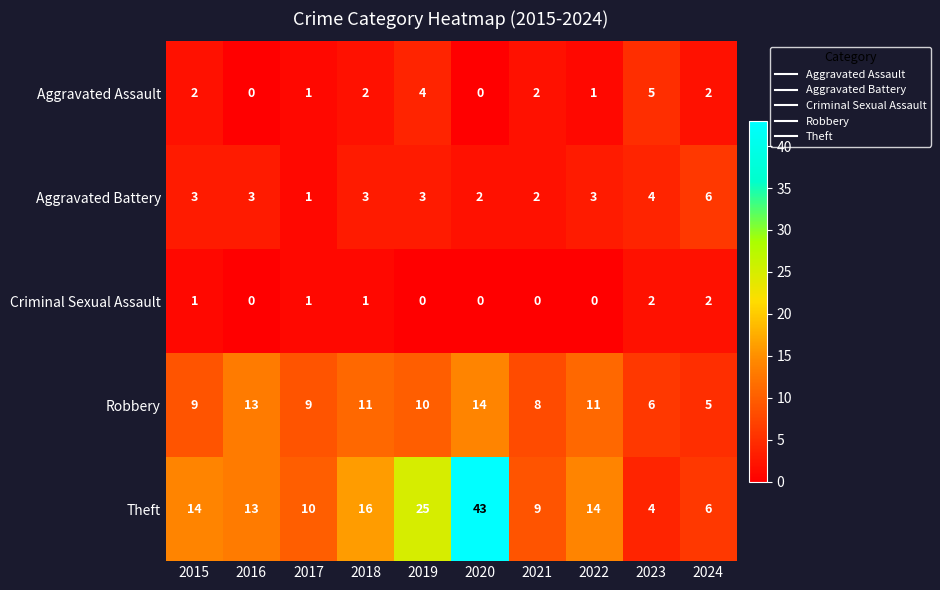

What is the total value across all series at 2023?

21